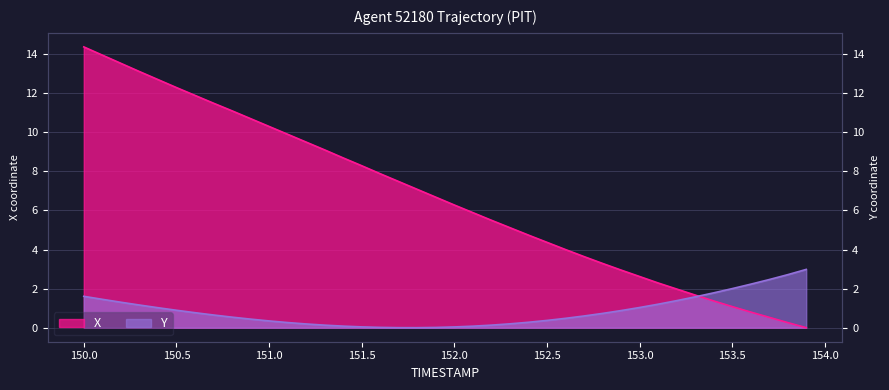

How many intersections are there between X and Y?

1